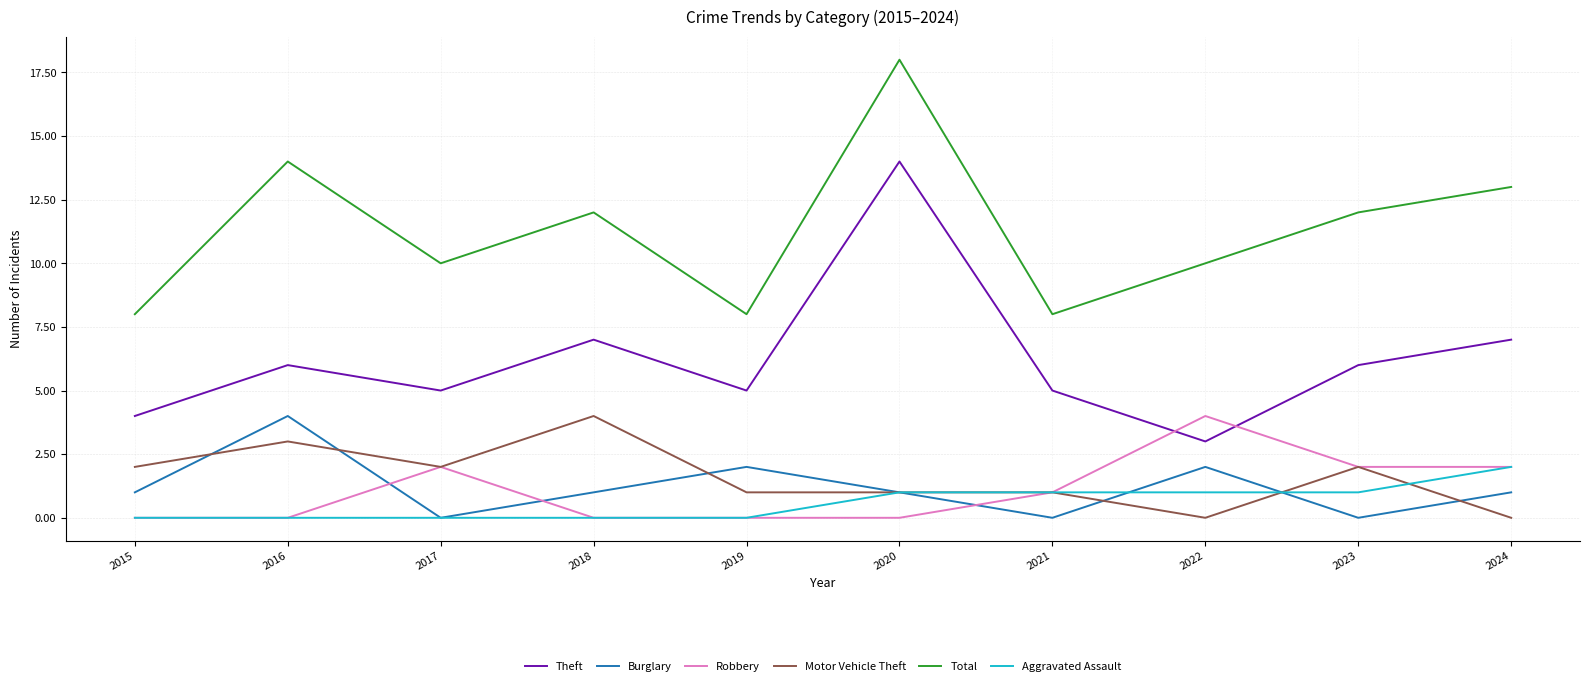

Is it true that Motor Vehicle Theft equals -2 at 2022?

False